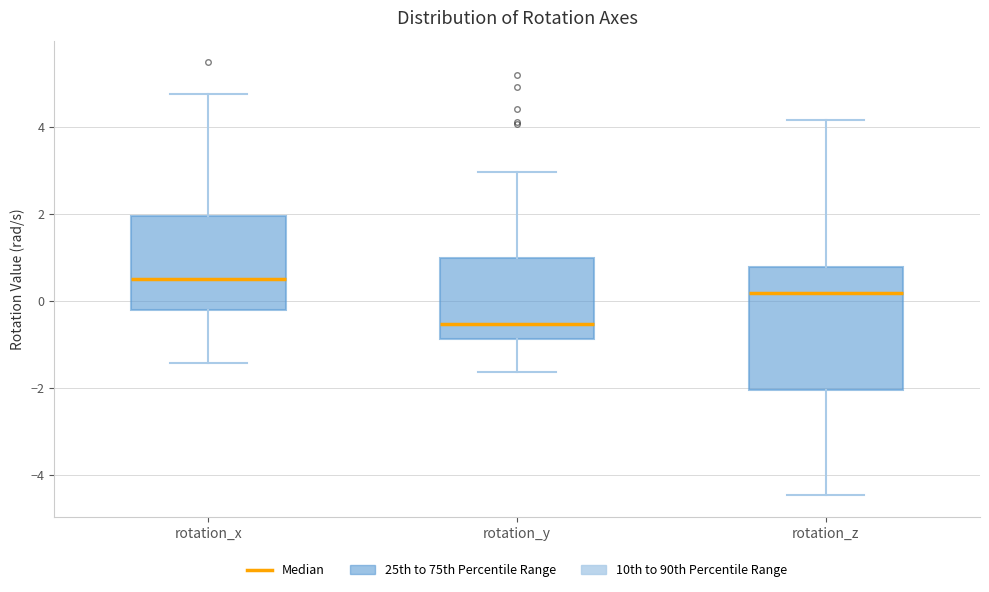

Reading left to right, transcribe this box plot: for each box, give where its median line is, the range the box spans, and where its two whiskers end, as read against the y-axis. The values are not printed on the chart, so give them approximately, as read against the axis.

rotation_x: median 0.6, box -0.2 to 2.0, whiskers -1.4 to 4.8
rotation_y: median -0.6, box -0.8 to 1.0, whiskers -1.6 to 3.0
rotation_z: median 0.2, box -2.0 to 0.8, whiskers -4.4 to 4.2